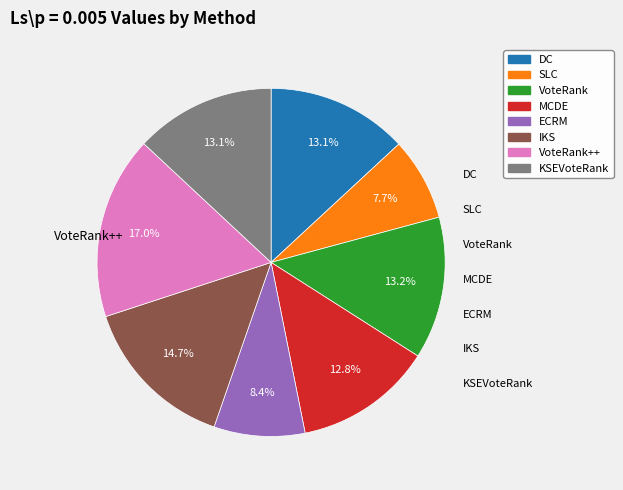

Is there a majority slice in this chart?

No